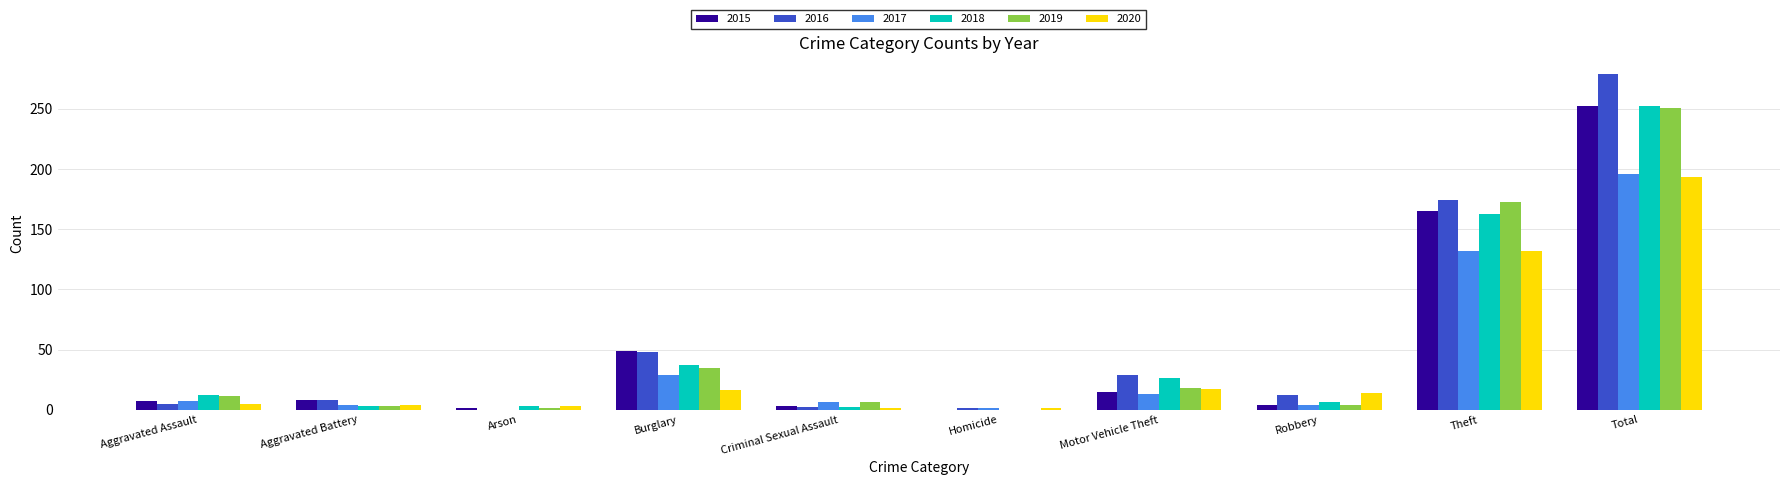

How many values in 2018 are above zero?

9